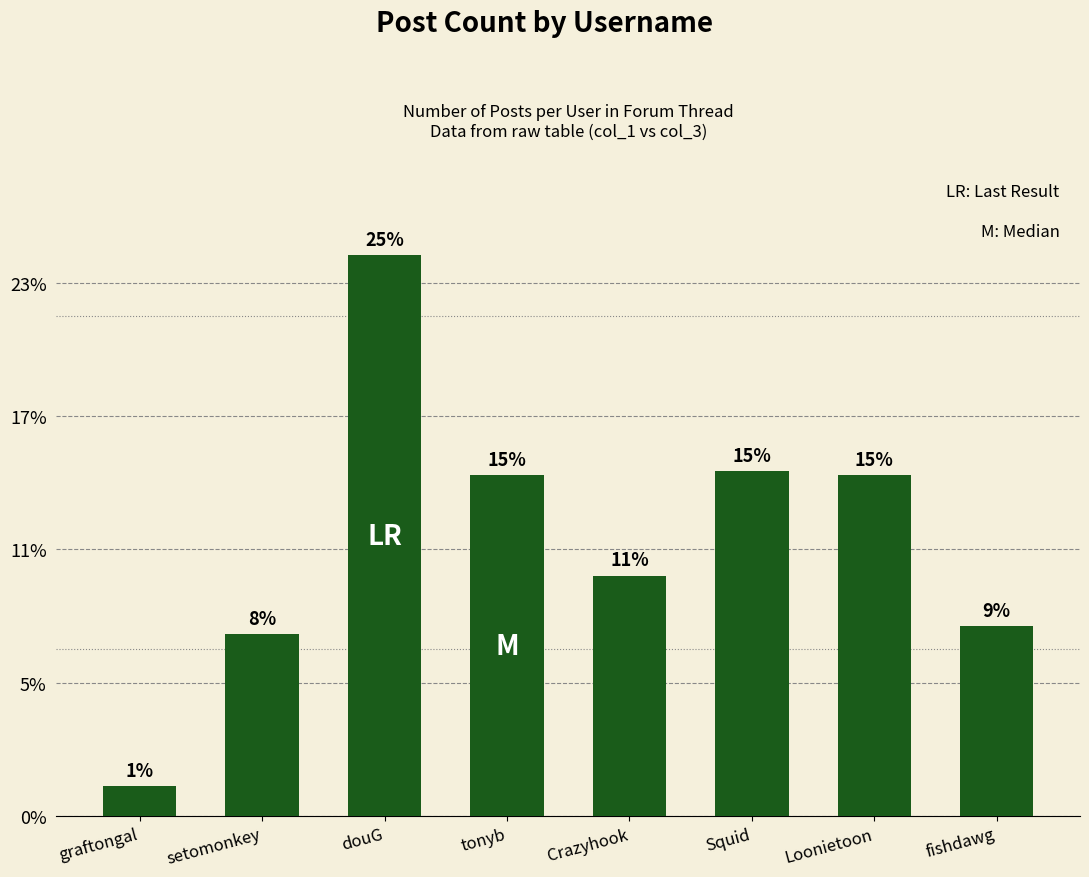

Count the number of values greater than 1637.

2